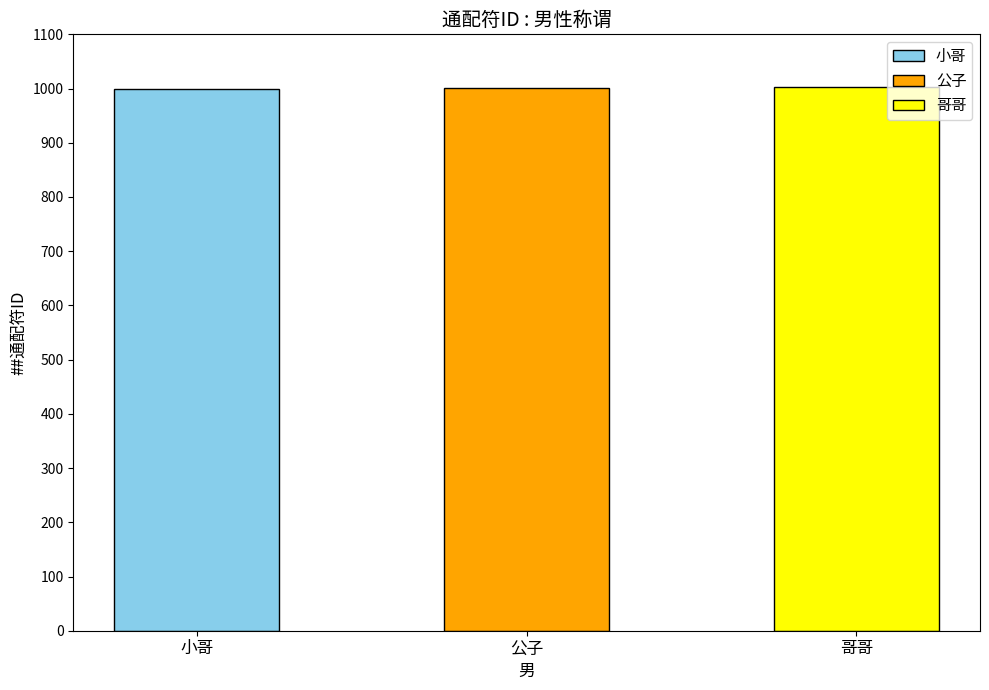

How many values are between 1000 and 1002?

3